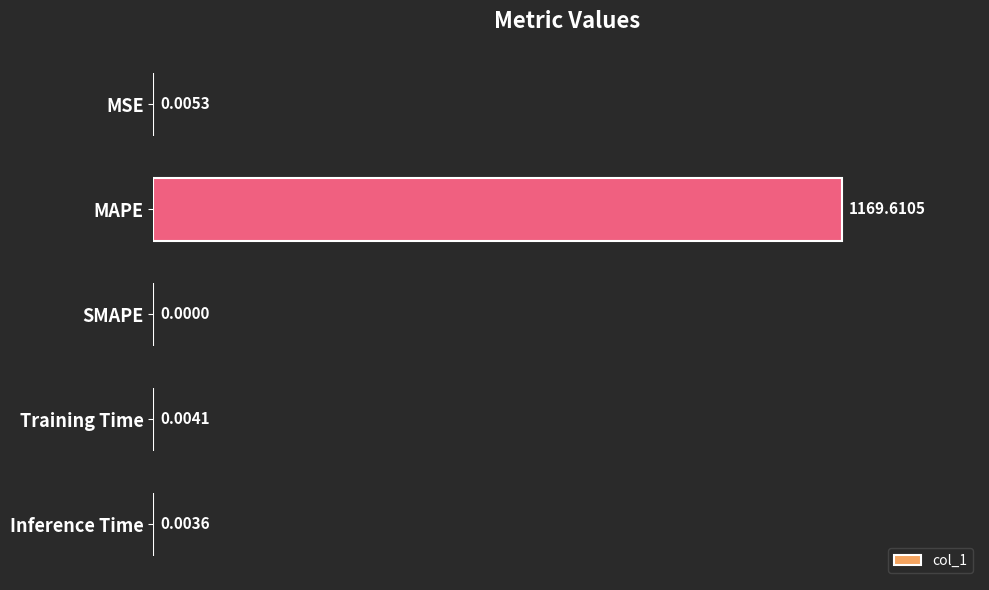

At which label is the value closest to 584?

MSE